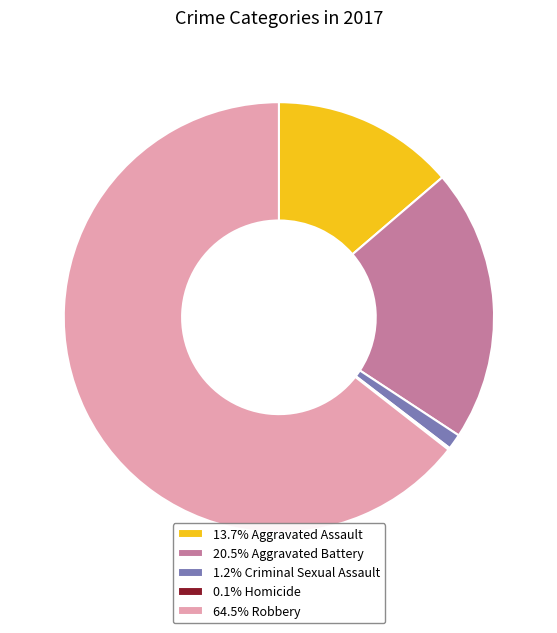

Is there a majority slice in this chart?

Yes